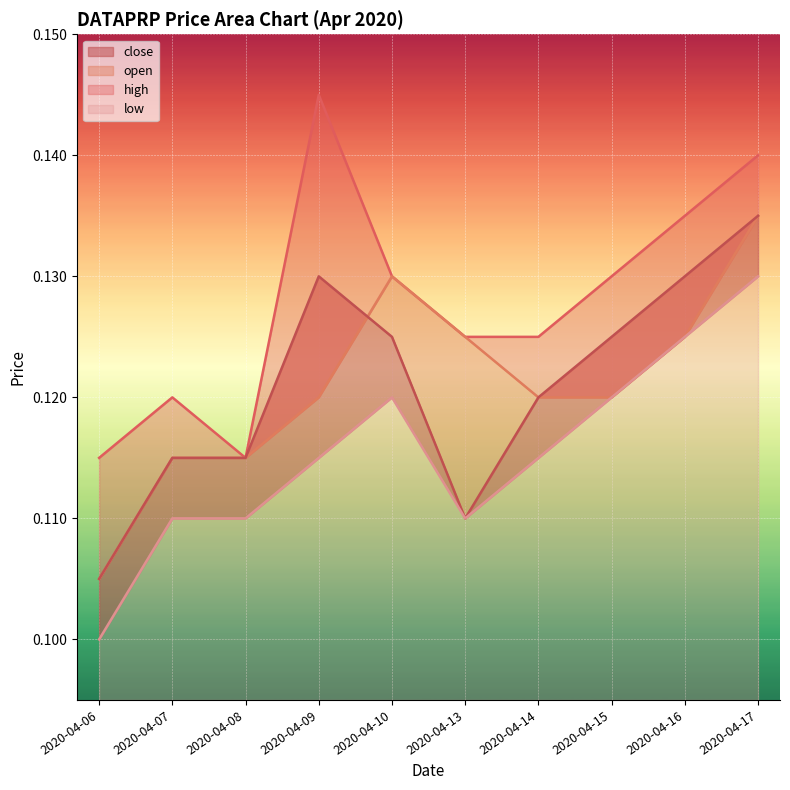

Between 2020-04-15 and 2020-04-17, which series saw the biggest shift?

open